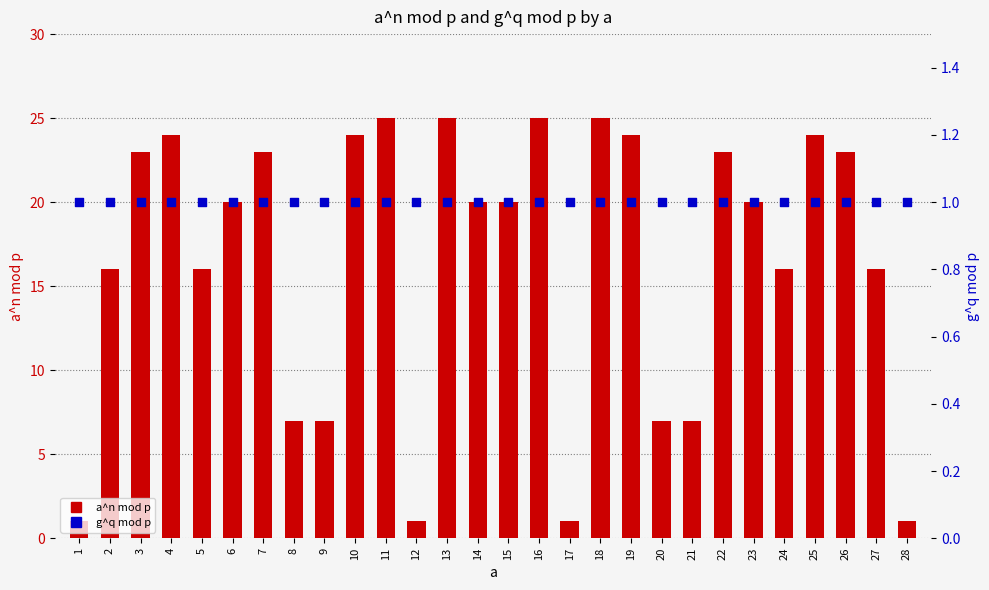

Which series has the widest spread of Y values?

a^n mod p